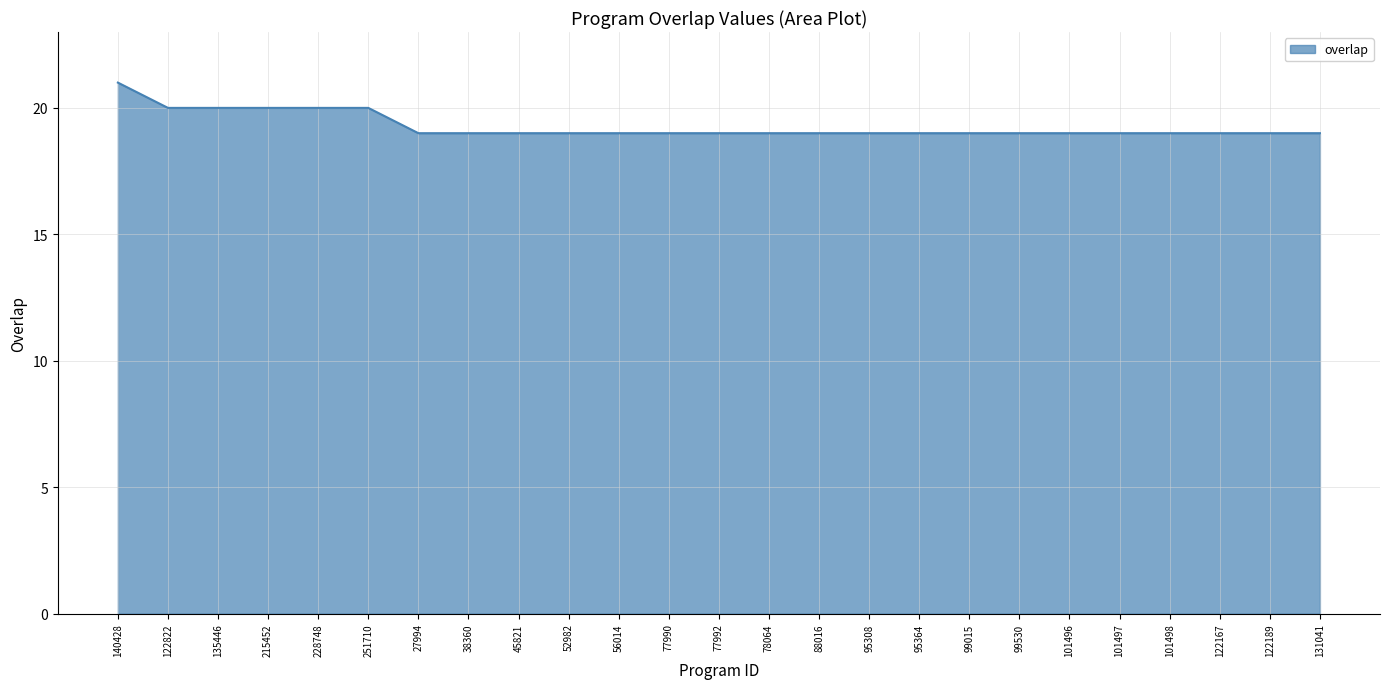

Between 131041 and 228748, which is larger?

228748